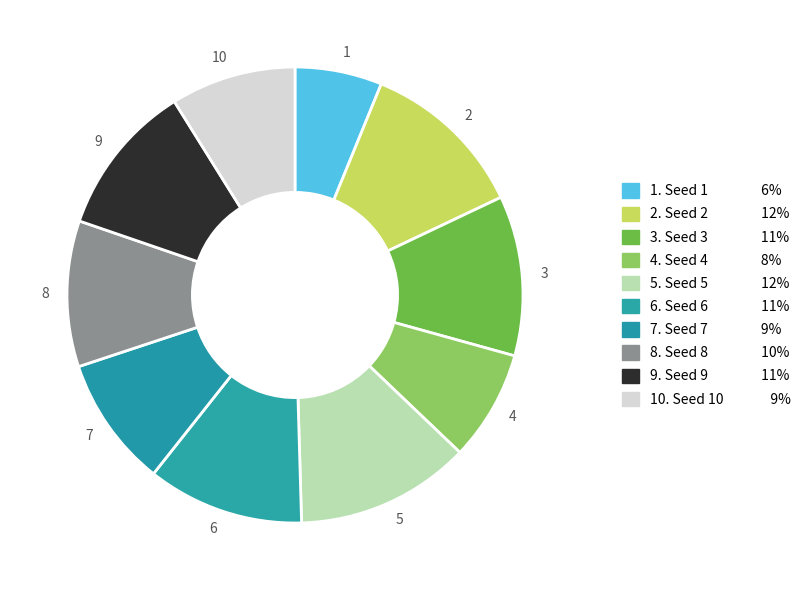

Is 6 the majority of the pie?

No